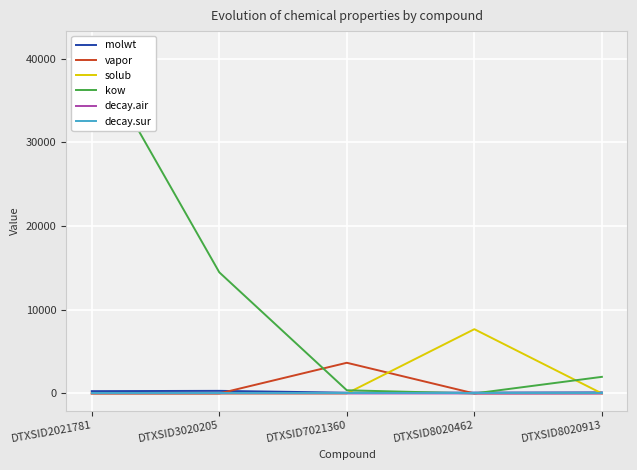

Which series has the largest total across all categories?

kow